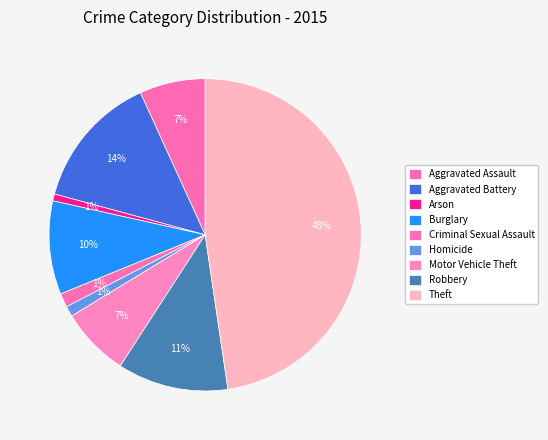

Count the number of slices in the pie.

9